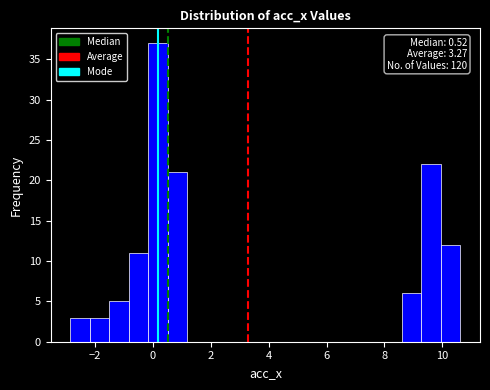

Around what value on the x-axis is the tallest bar? Give the approximate position of its centre, as read against the axis.

0.2